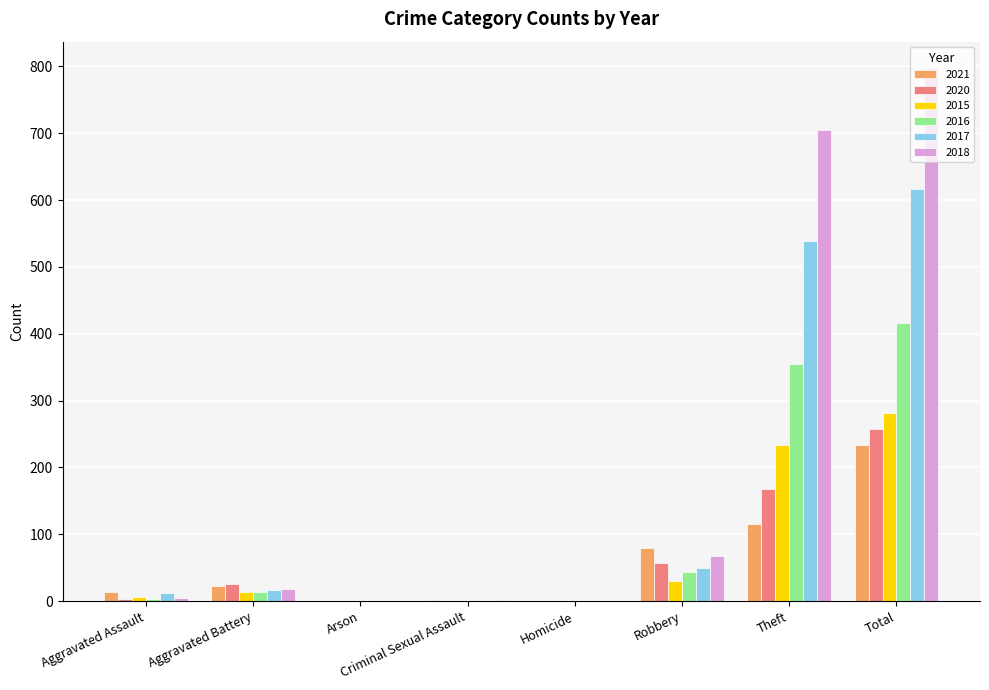

True or false: 2021 has a value of 116 at Theft.

True